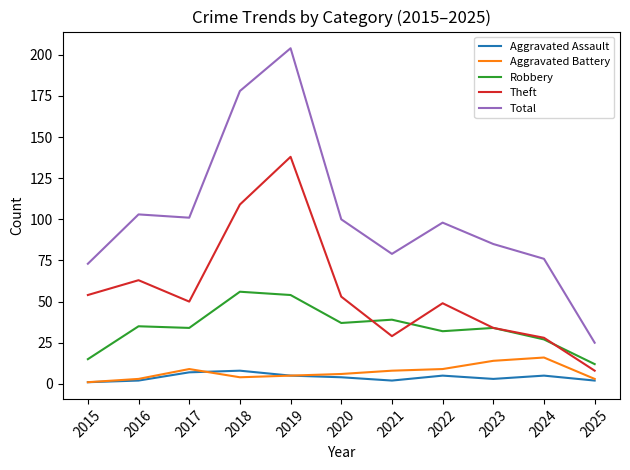

Which series changed the most between 2020 and 2023?

Theft